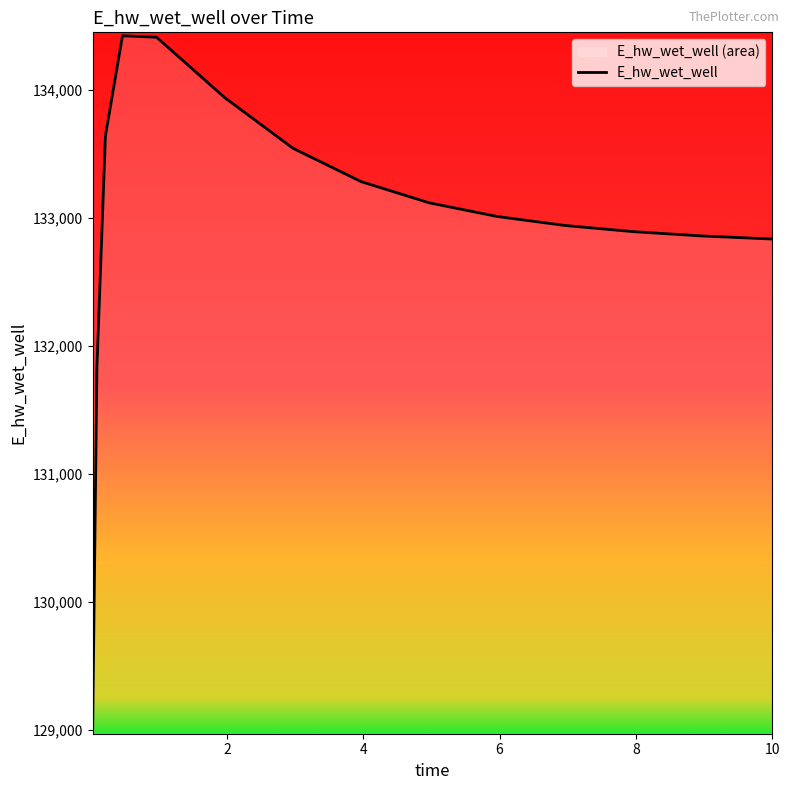

What is the maximum value shown in the chart?

134424.6